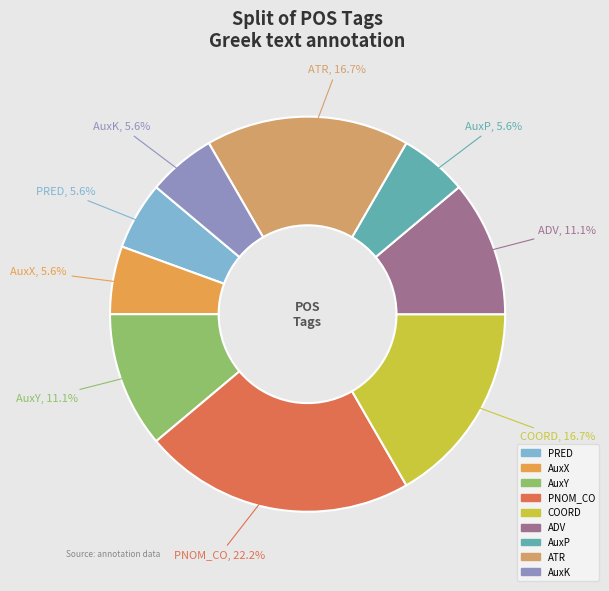

To the nearest percent, what portion does AuxY represent?

11%